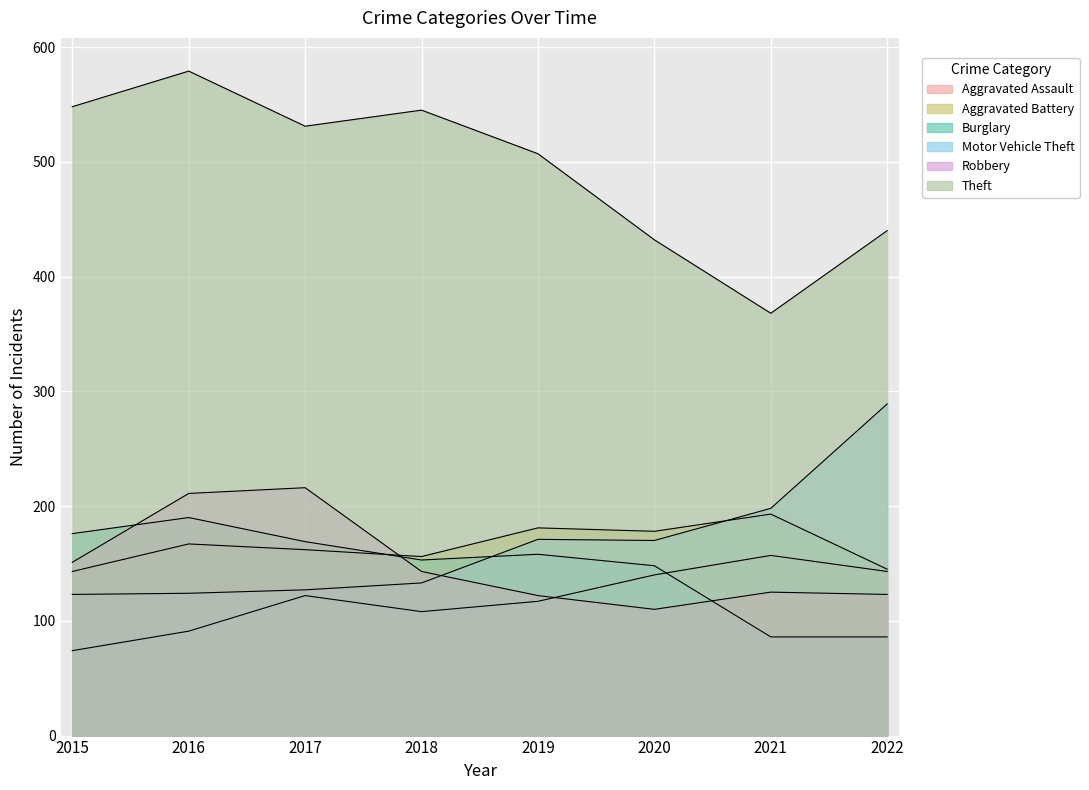

Where does the Theft series first go above 531?

2015